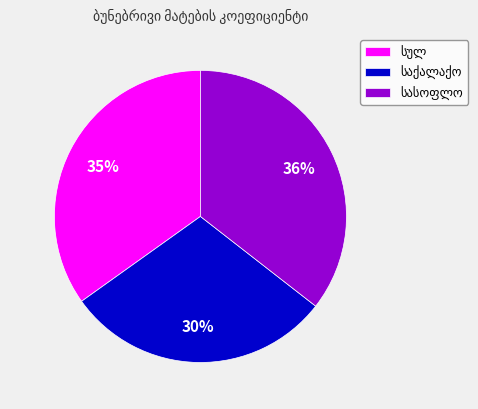

Is there a majority slice in this chart?

No